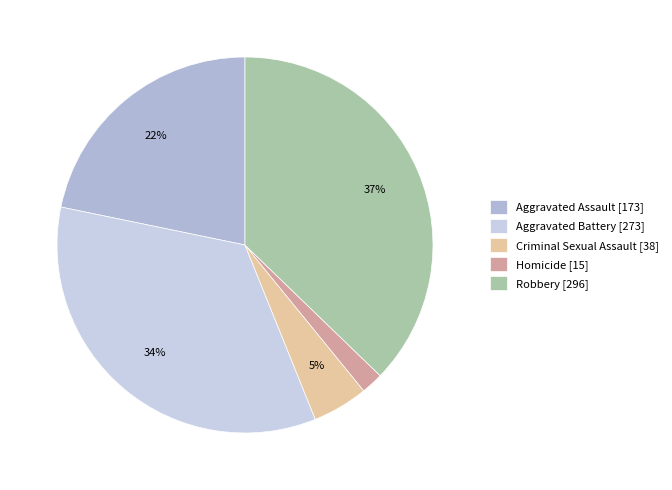

Which slice is the largest?

Robbery